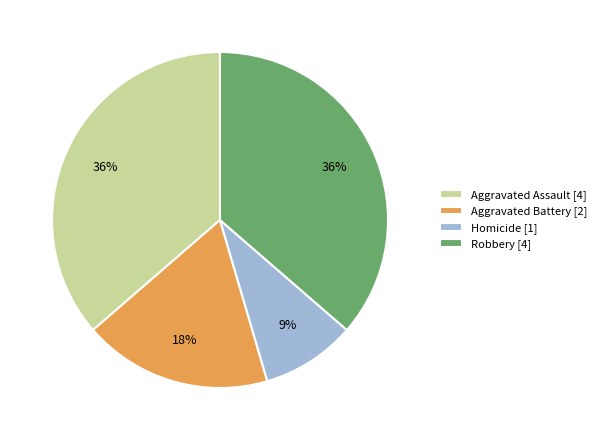

Which has a higher value, Homicide [1] or Robbery [4]?

Robbery [4]